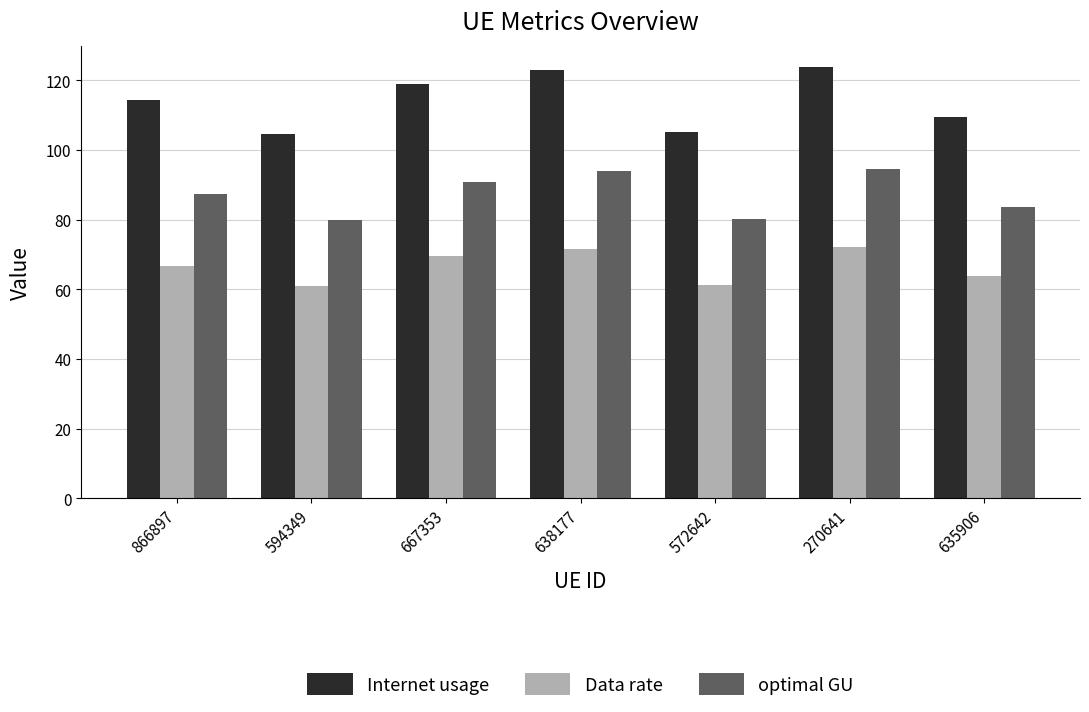

How many bars are there in total?

21